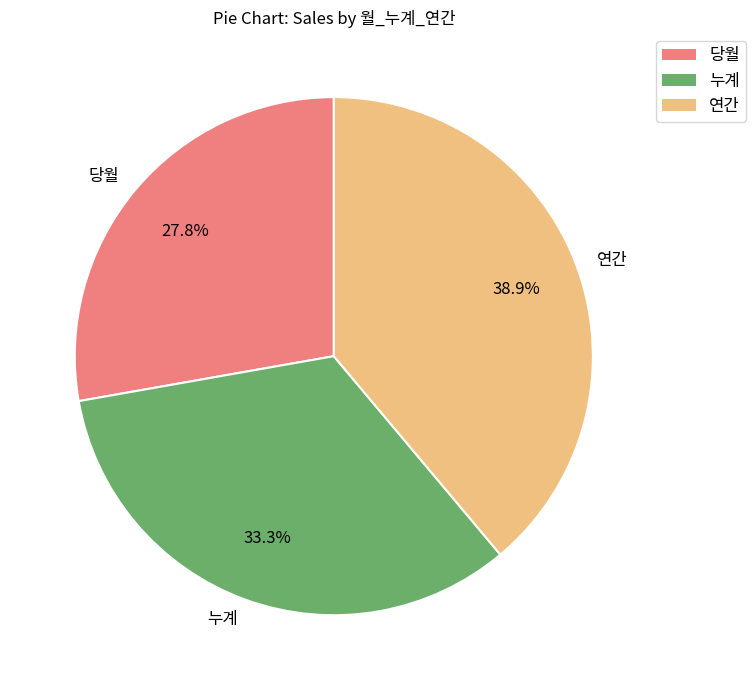

What is the ratio of the value at 누계 to the value at 당월?

1.2